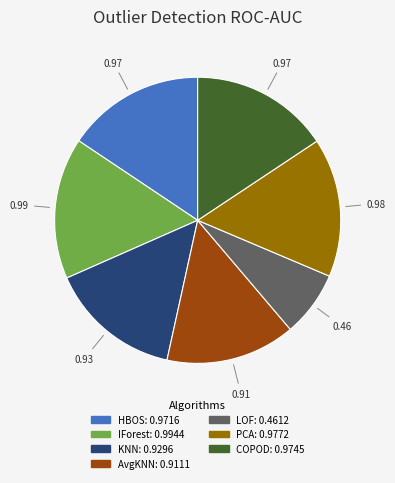

Is there any slice that represents more than half of the pie?

No